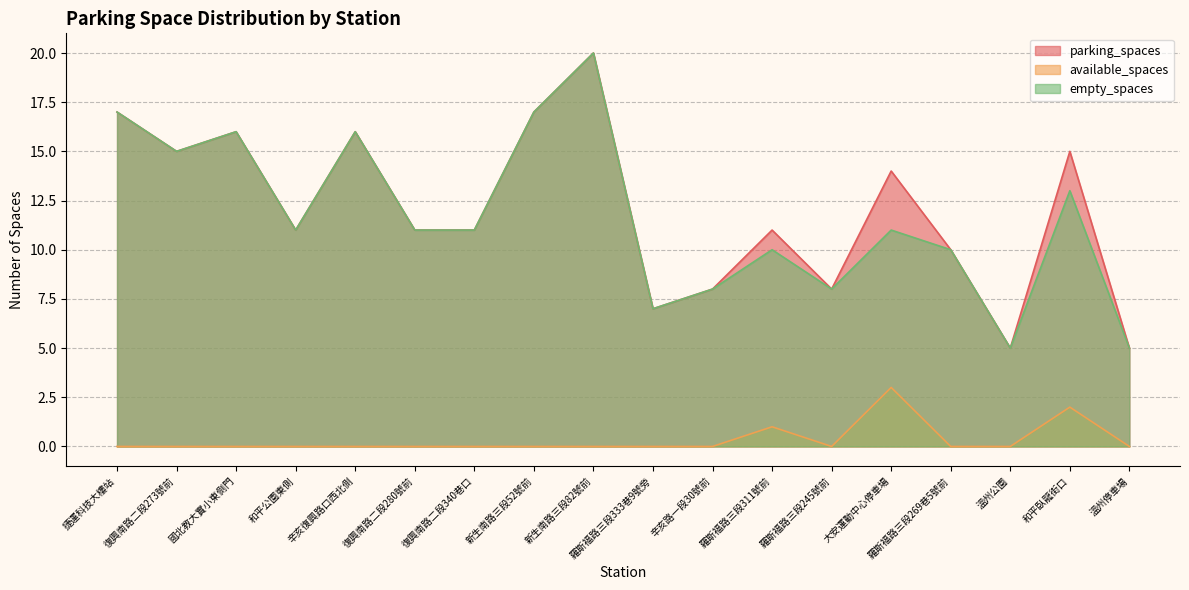

Count the available_spaces values in the range 0 to 1.

16